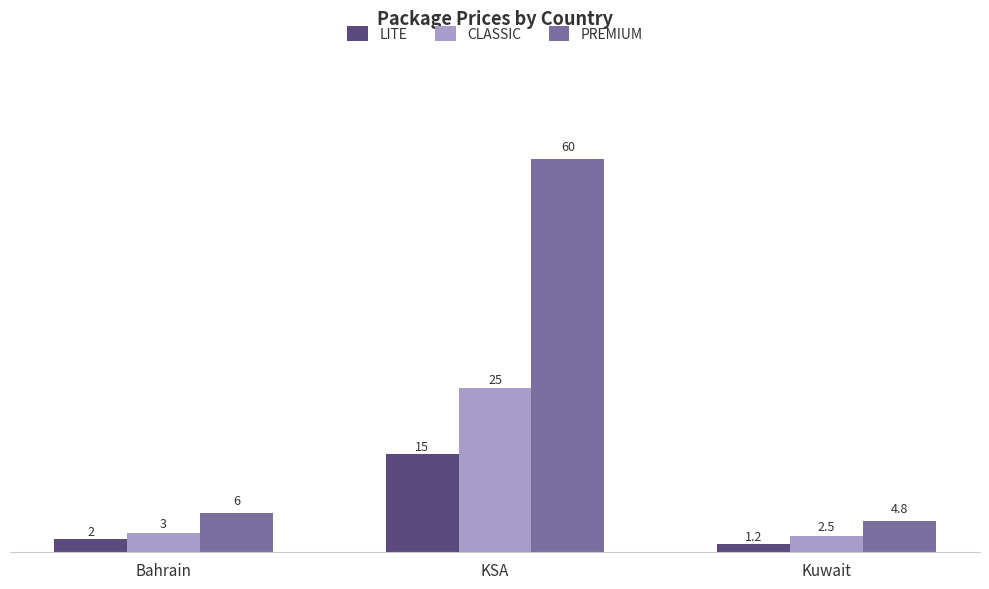

Which series has the widest spread of values?

PREMIUM